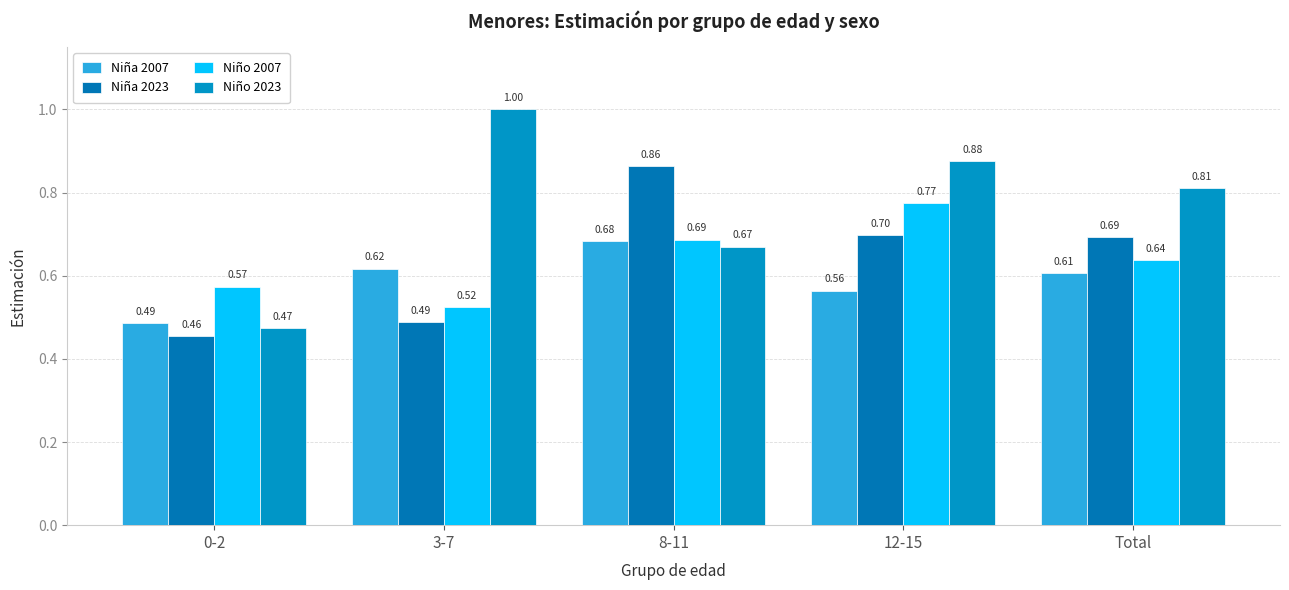

What is the total value across all series at Total?

2.7